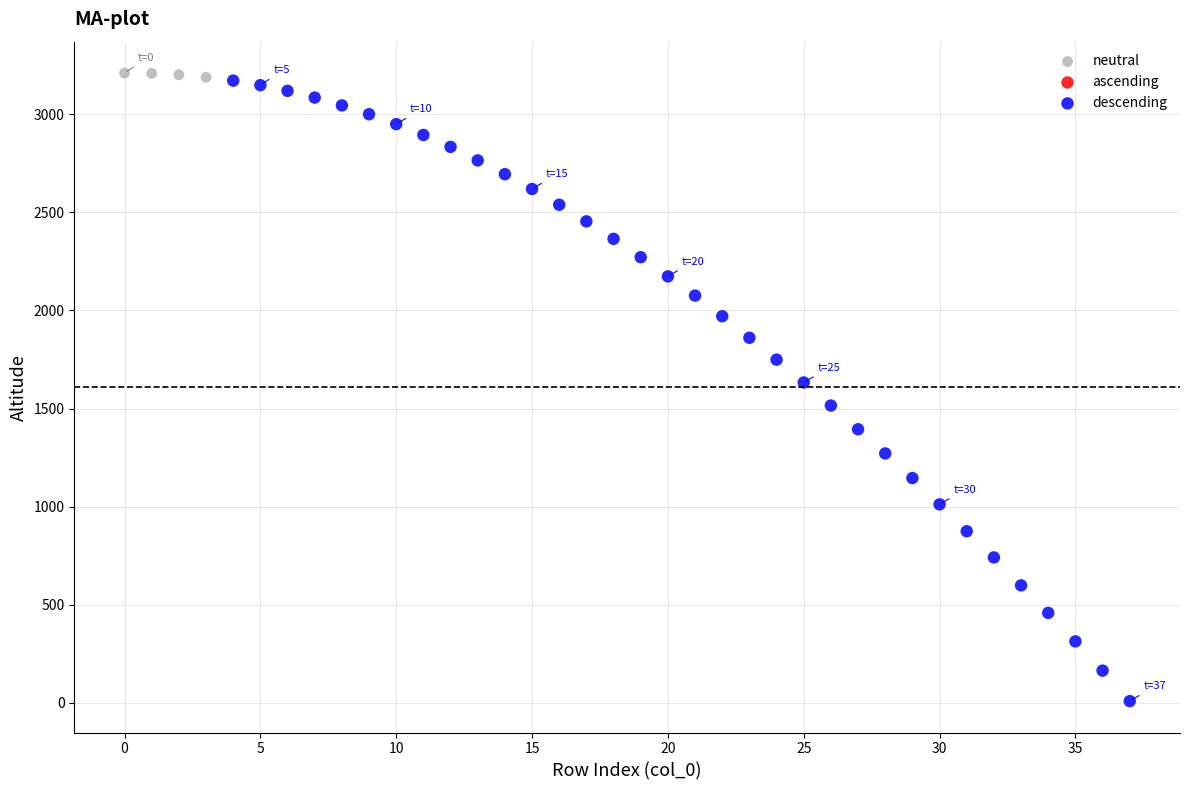

Which series has the largest Y range (max minus min)?

descending